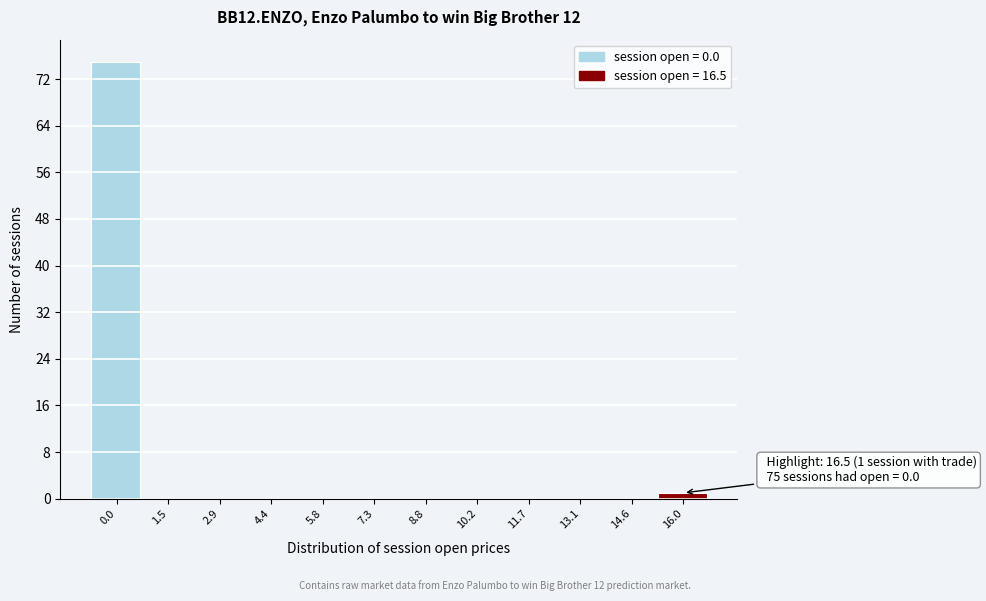

Reading right to left, list all the values displayed in this chart.

16.0=1	14.6=0	13.1=0	11.7=0	10.2=0	8.8=0	7.3=0	5.8=0	4.4=0	2.9=0	1.5=0	0.0=75